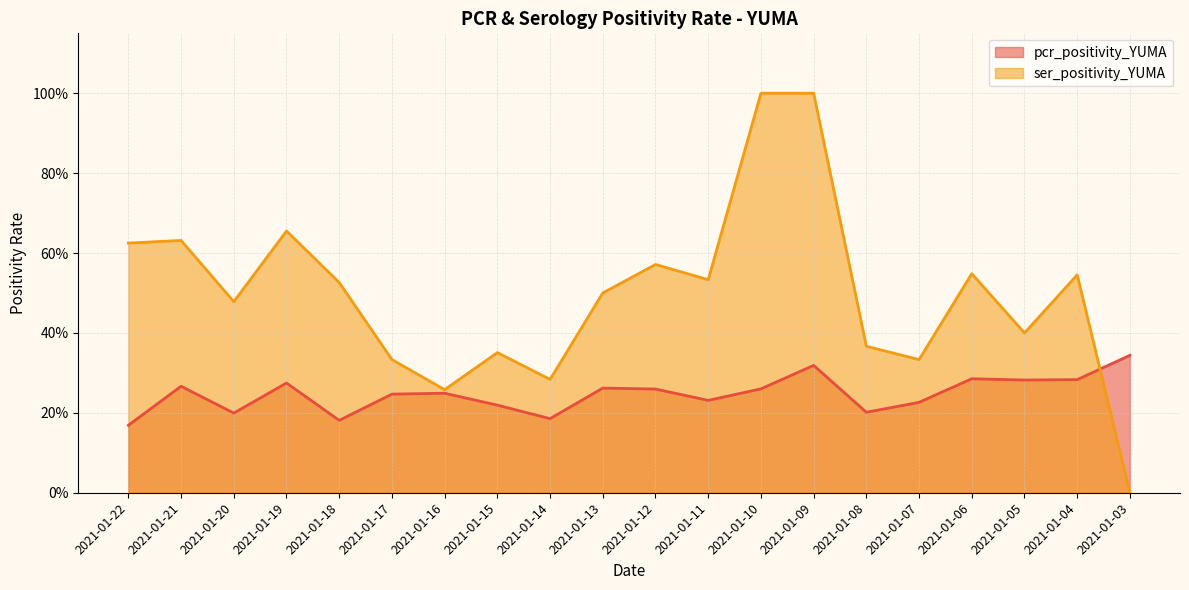

True or false: ser_positivity_YUMA has a value of 0.5 at 2021-01-18.

True